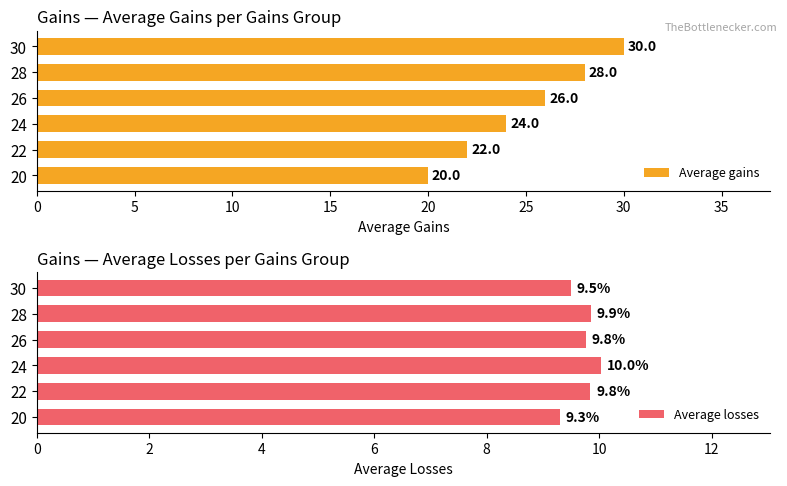

List the labels in order of Average gains value, smallest first.

20, 22, 24, 26, 28, 30